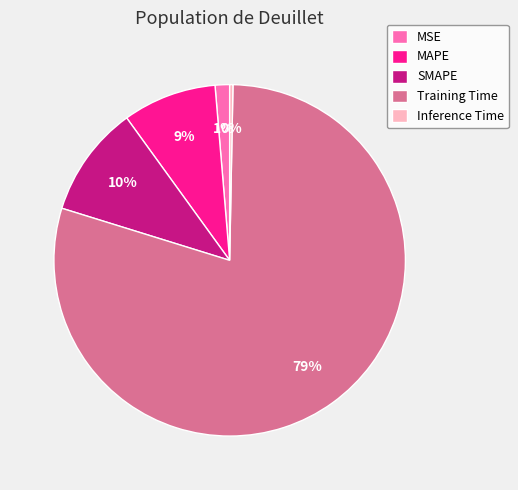

True or false: Inference Time accounts for 0% of the total.

True